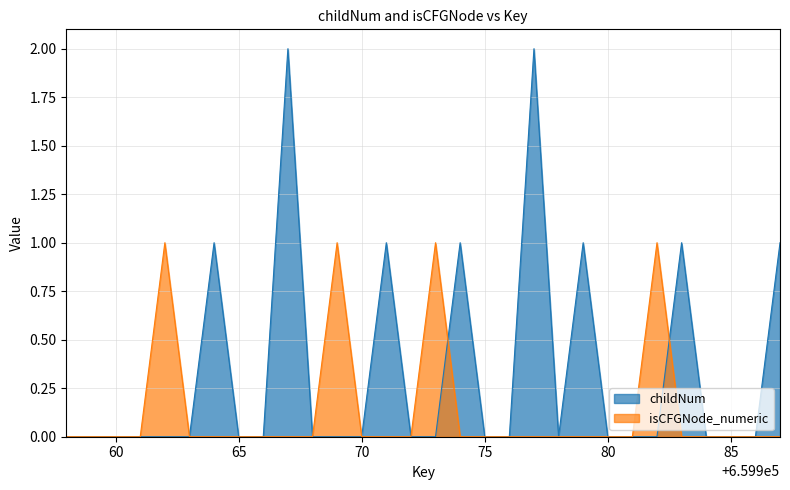

Read the childNum value at 659974.

1